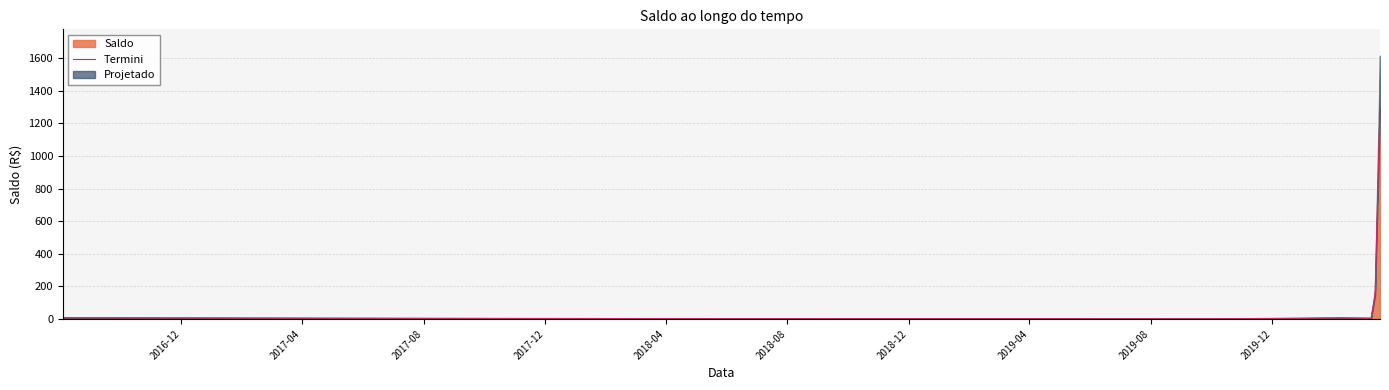

What is the average value?

182.5